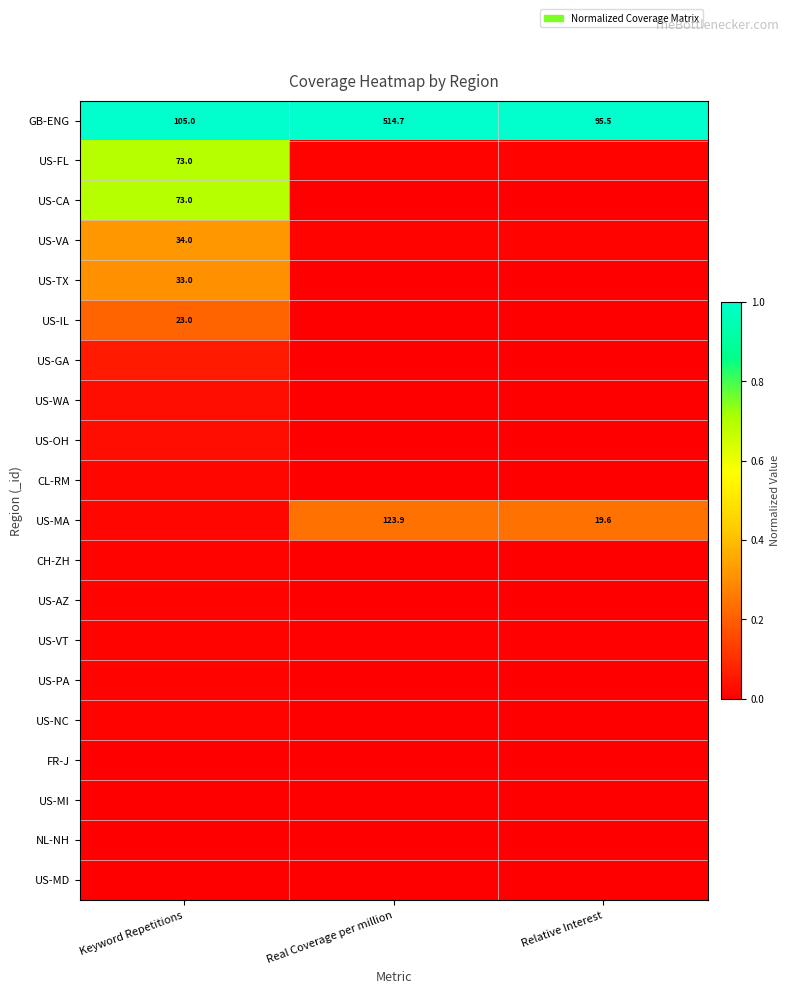

At which label is GB-ENG closest to 305?

Keyword Repetitions